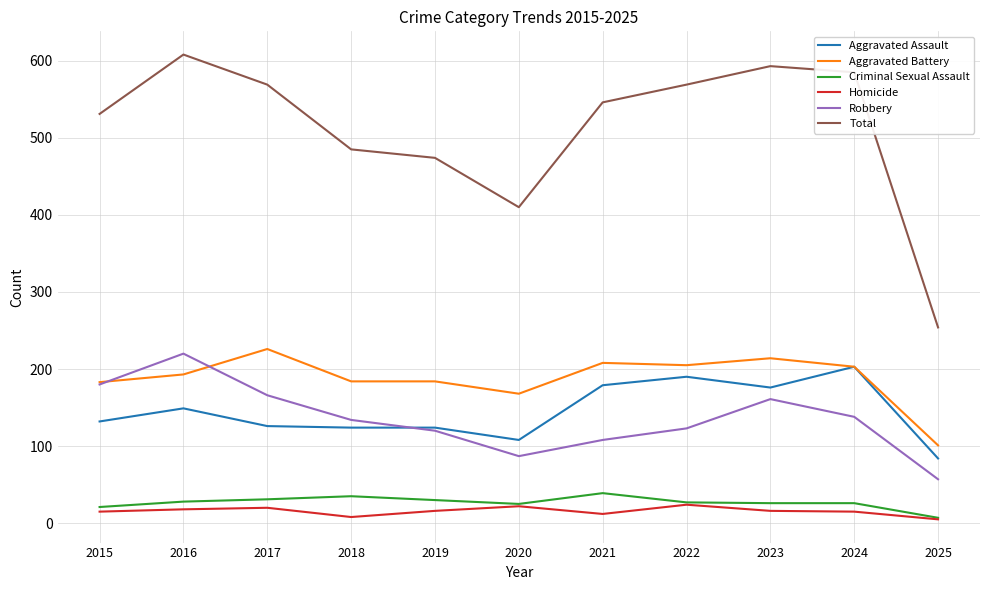

What is the difference between the maximum and minimum values in the Aggravated Assault series?

119